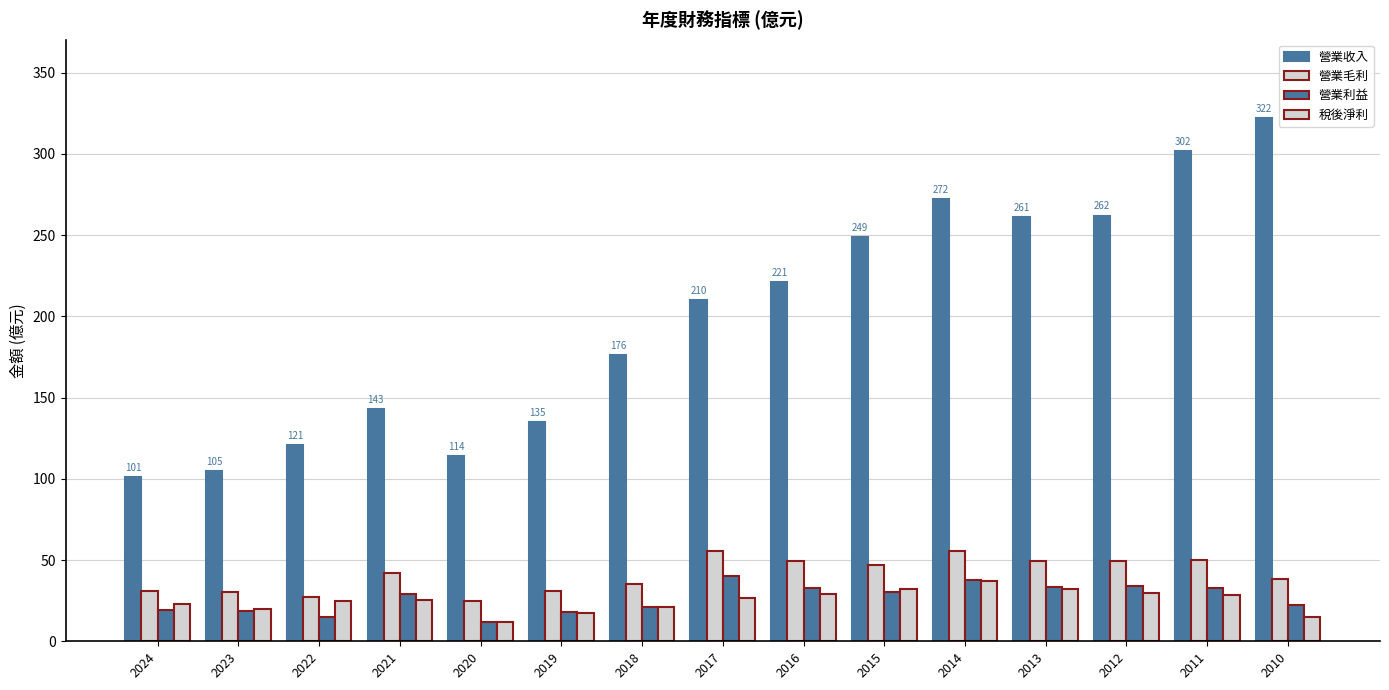

How many bars are there in each group?

4